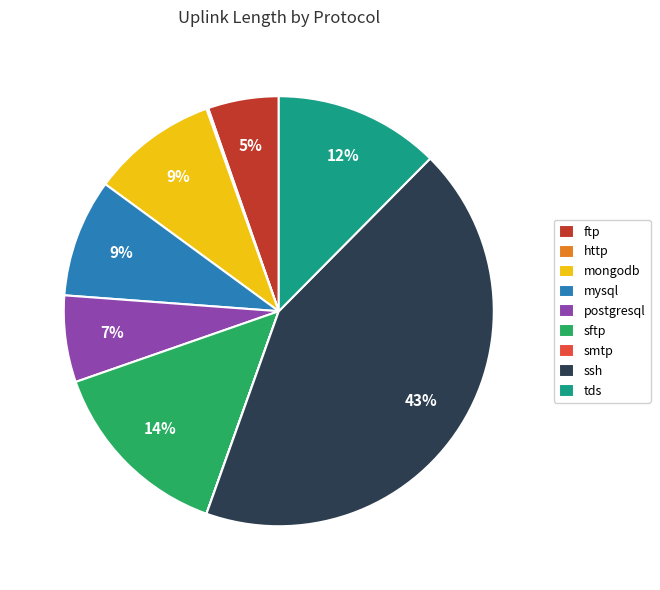

Which has a higher value, sftp or tds?

sftp